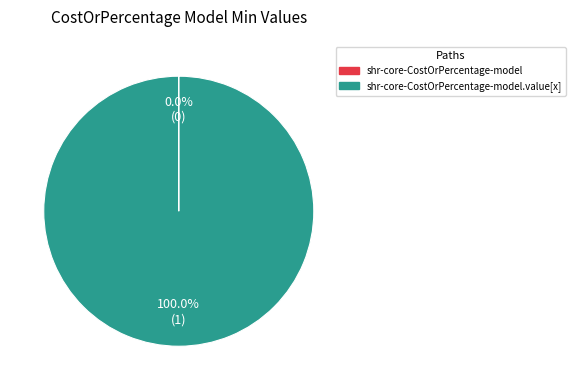

Does any single category account for the majority?

Yes